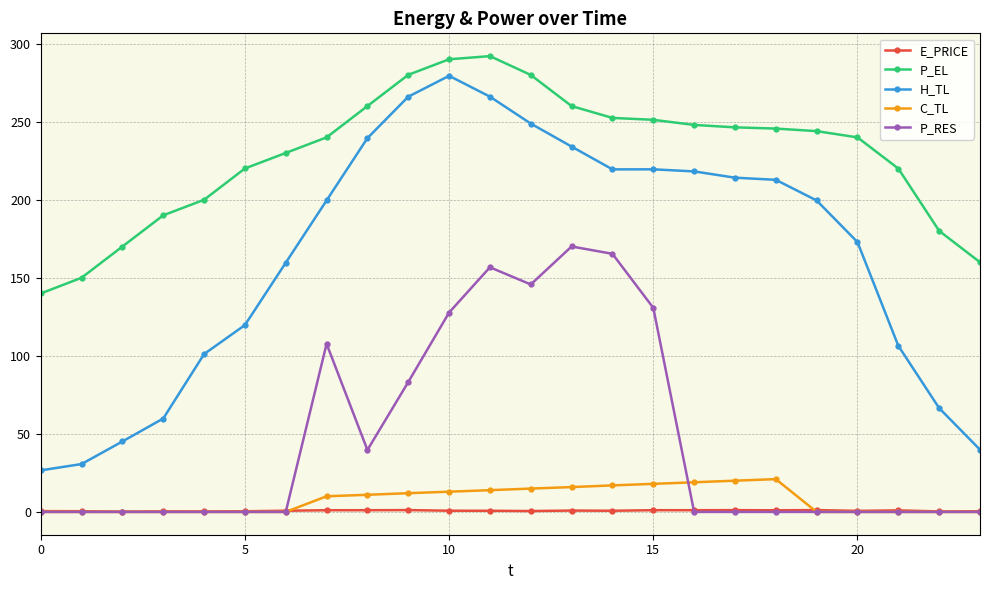

True or false: H_TL and E_PRICE cross at least once.

False